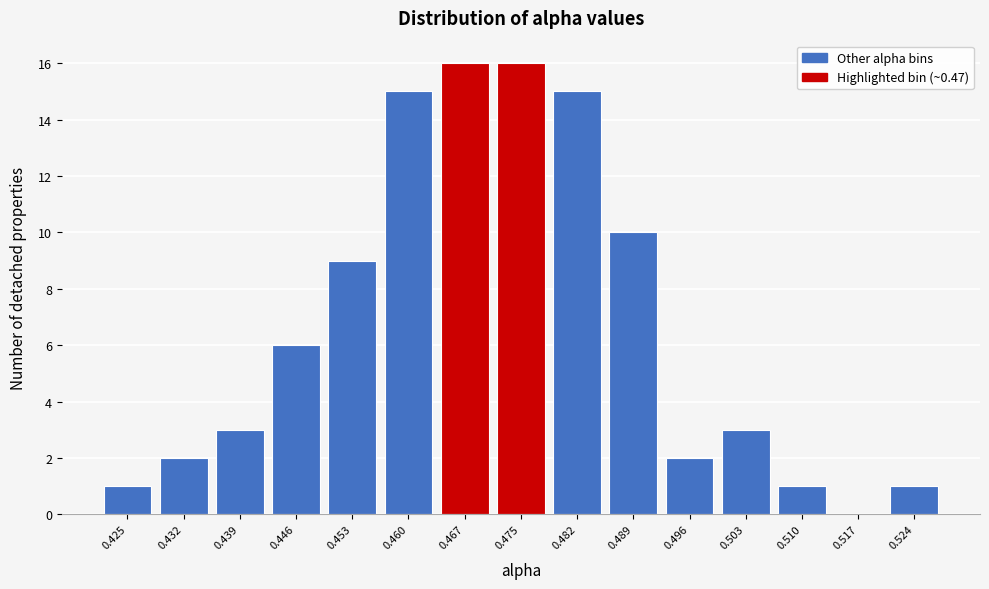

How tall is the bar that spans 0.457 to 0.464 on the x-axis? Neither the bar edges nor the heights are printed on the chart, so give them approximately, as read against the axes.

15